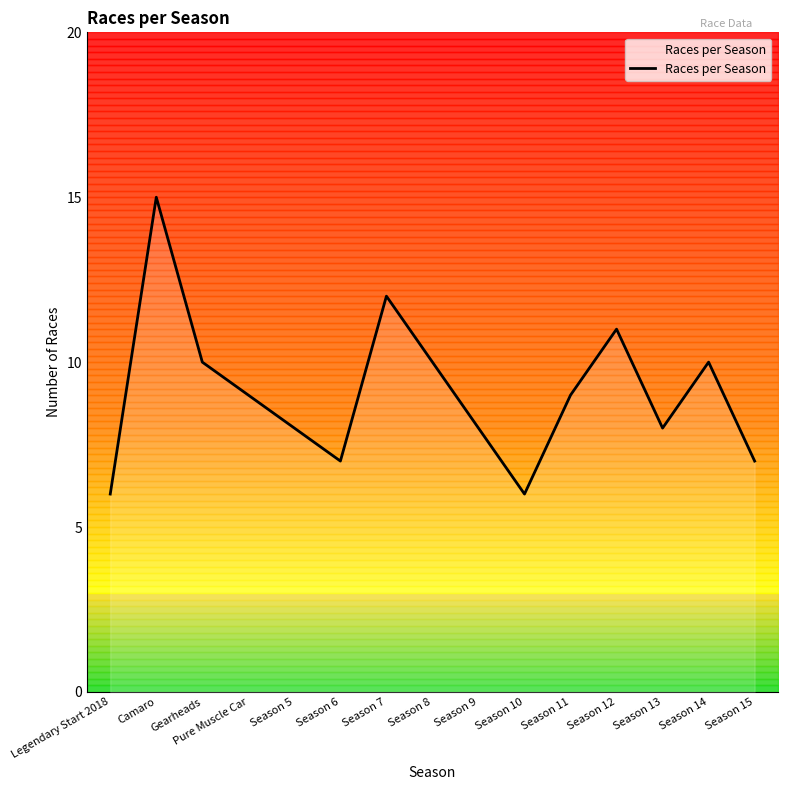

List the labels in order of value, largest first.

Camaro, Season 7, Season 12, Gearheads, Season 8, Season 14, Pure Muscle Car, Season 11, Season 5, Season 9, Season 13, Season 6, Season 15, Legendary Start 2018, Season 10